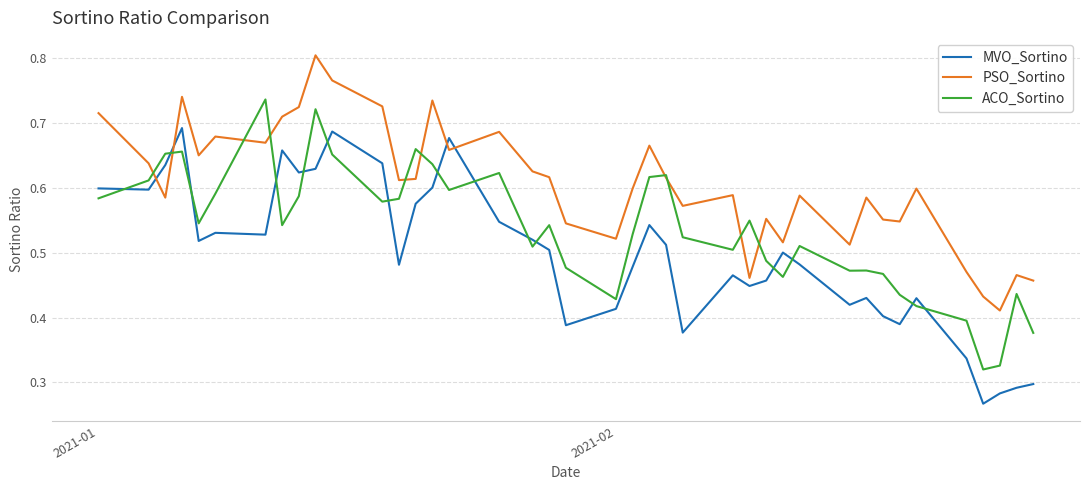

Which series has the largest total across all categories?

PSO_Sortino